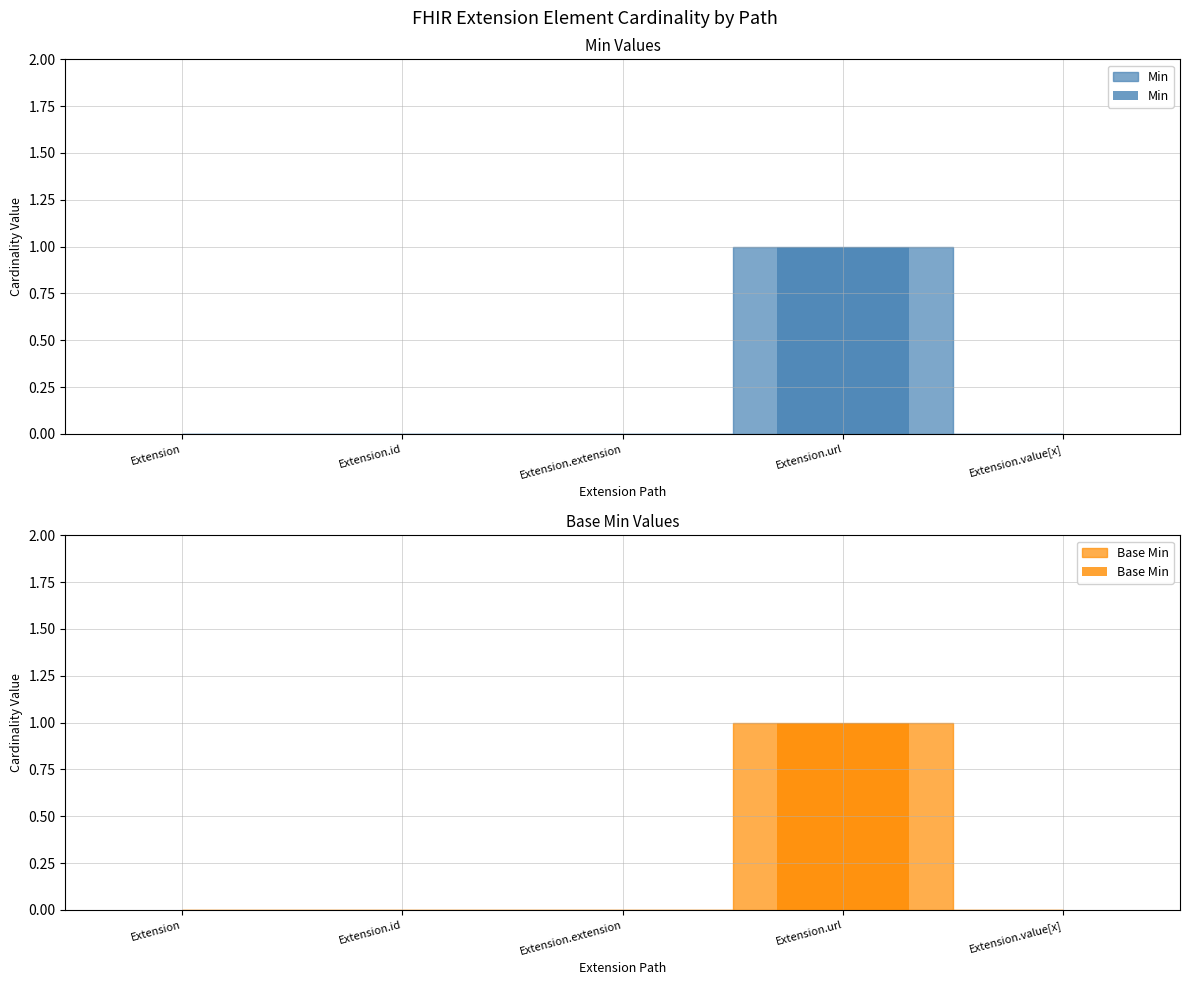

At which category does the chart reach its minimum across all series?

Extension